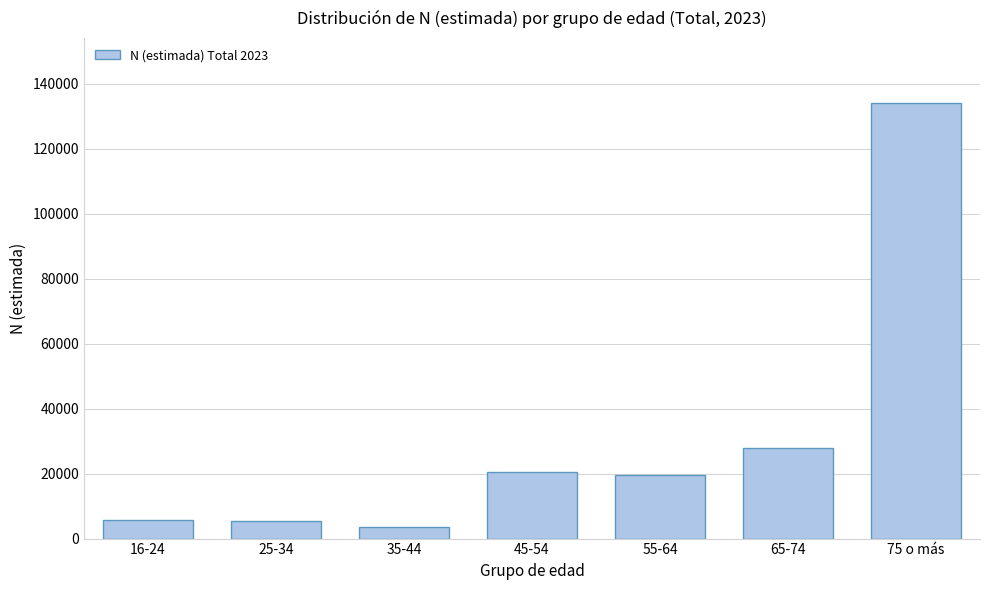

Where is the data nearest to the value 68760?

65-74